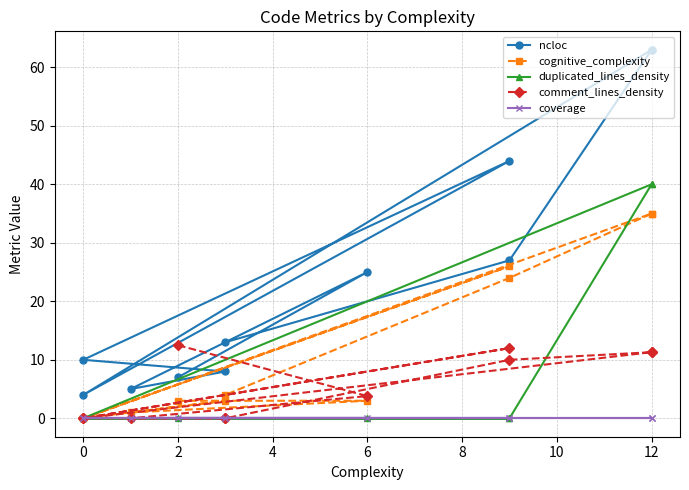

What are all the series names shown in the legend?

ncloc, cognitive_complexity, duplicated_lines_density, comment_lines_density, coverage